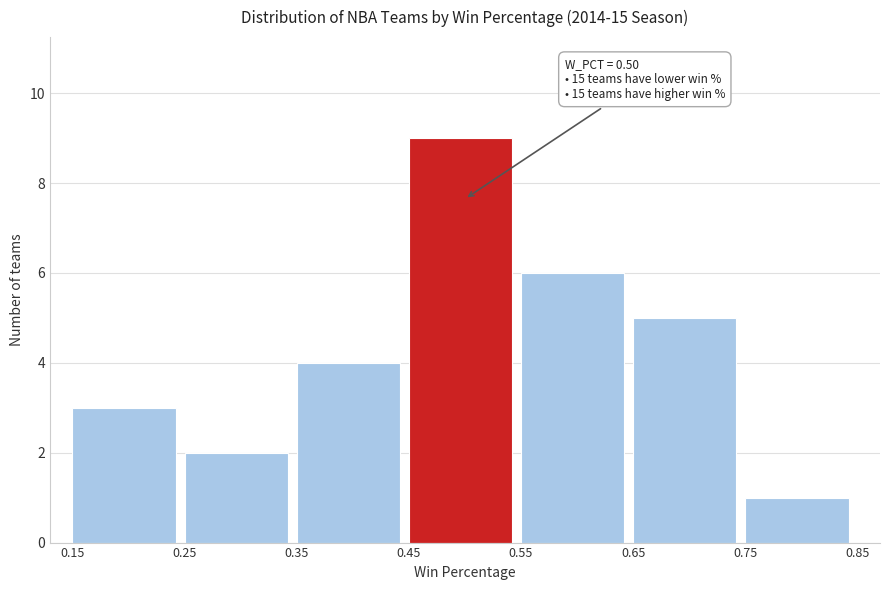

Over which range of the x-axis is the bar tallest?

0.45 to 0.55